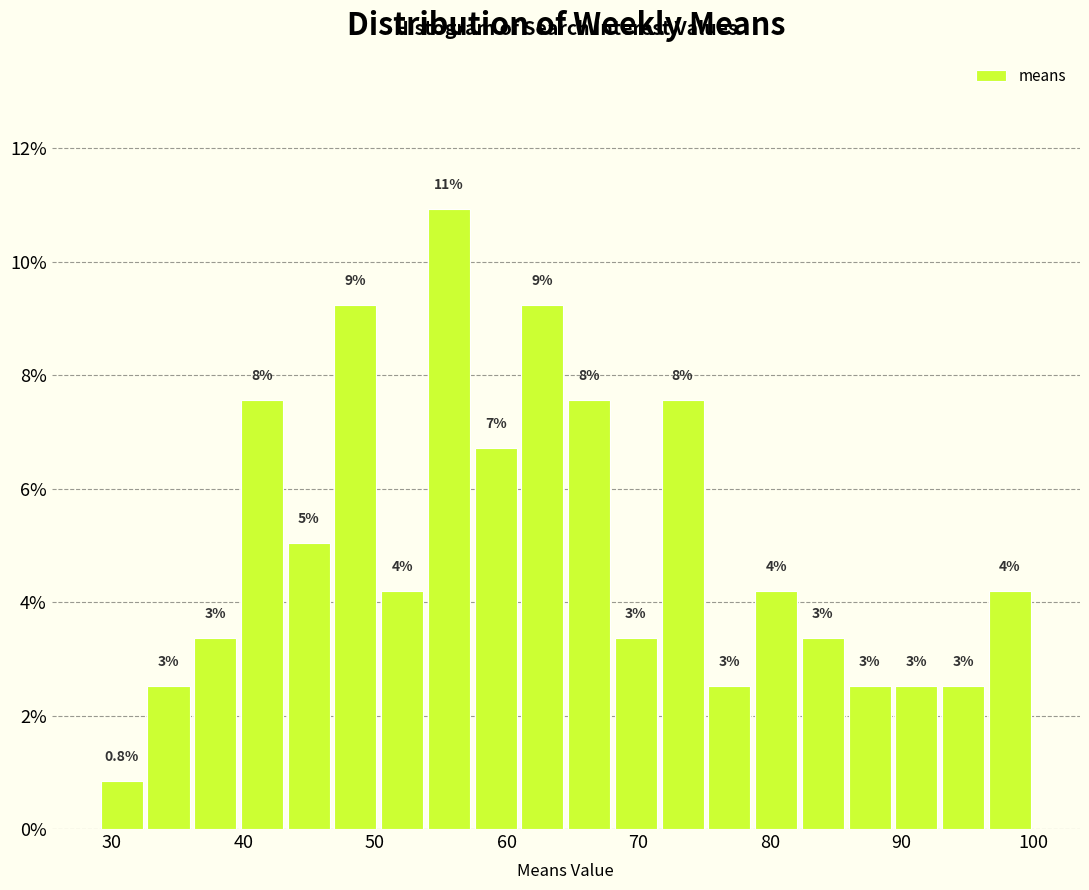

Read against the x-axis, roughly where is the centre of the tallest bar?

56